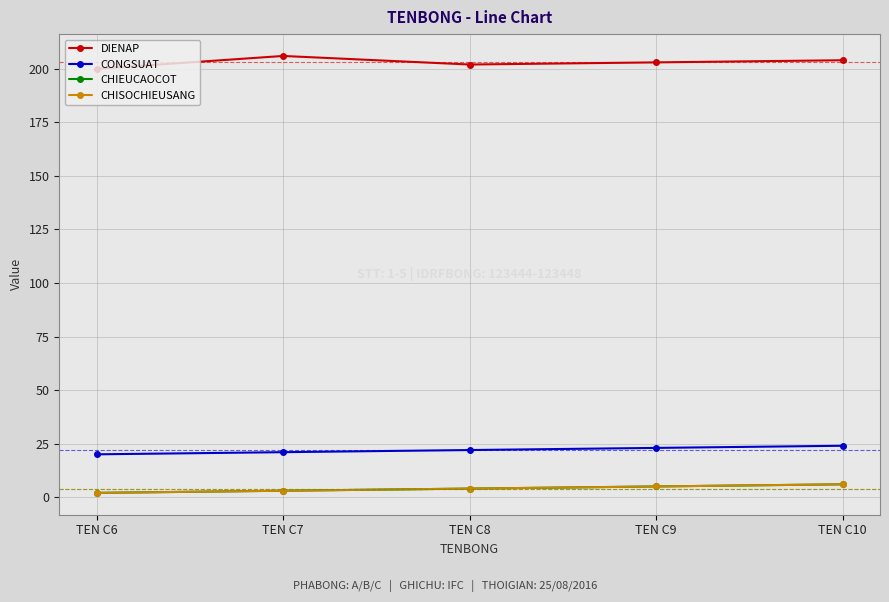

True or false: CONGSUAT and CHIEUCAOCOT cross at least once.

False